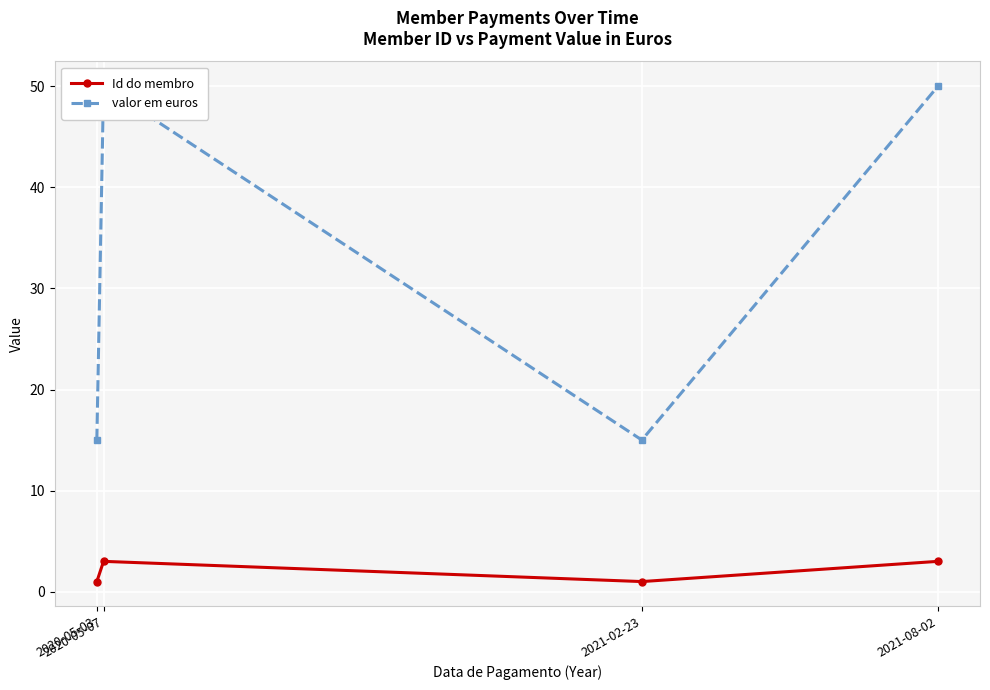

The Id do membro series shows 0 at 2020-05-03. True or false?

False